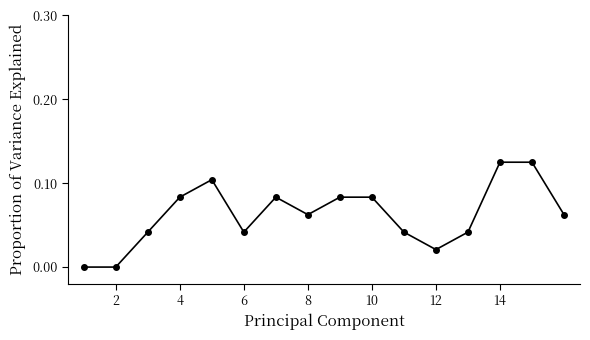

What is the sum of all values?

1.0